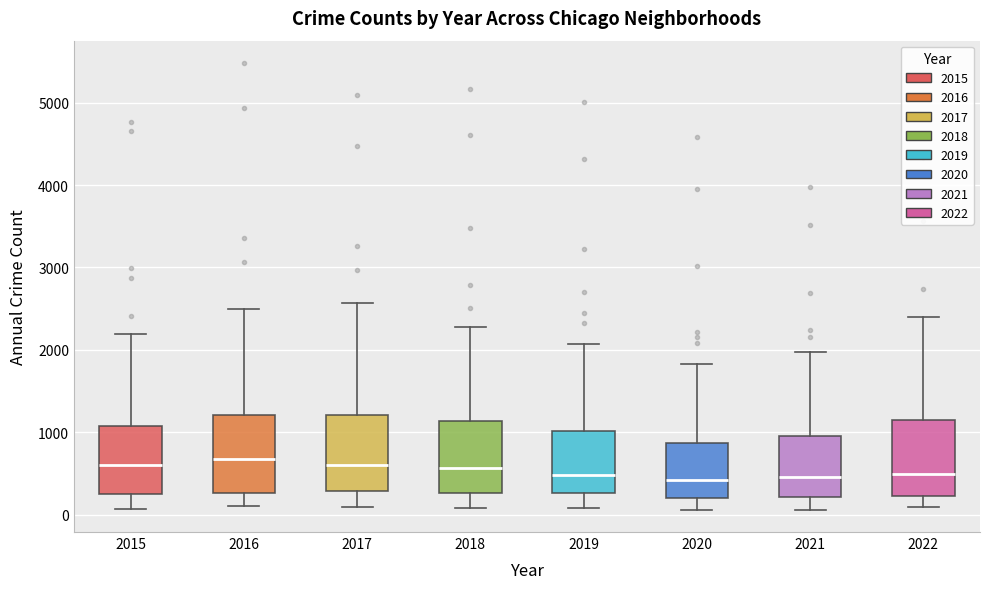

Reading left to right, transcribe this box plot: for each box, give where its median line is, the range the box spans, and where its two whiskers end, as read against the y-axis. The values are not printed on the chart, so give them approximately, as read against the axis.

2015: median 600, box 300 to 1100, whiskers 100 to 2200
2016: median 700, box 300 to 1200, whiskers 100 to 2500
2017: median 600, box 300 to 1200, whiskers 100 to 2600
2018: median 600, box 300 to 1100, whiskers 100 to 2300
2019: median 500, box 300 to 1000, whiskers 100 to 2100
2020: median 400, box 200 to 900, whiskers 100 to 1800
2021: median 500, box 200 to 1000, whiskers 100 to 2000
2022: median 500, box 200 to 1100, whiskers 100 to 2400